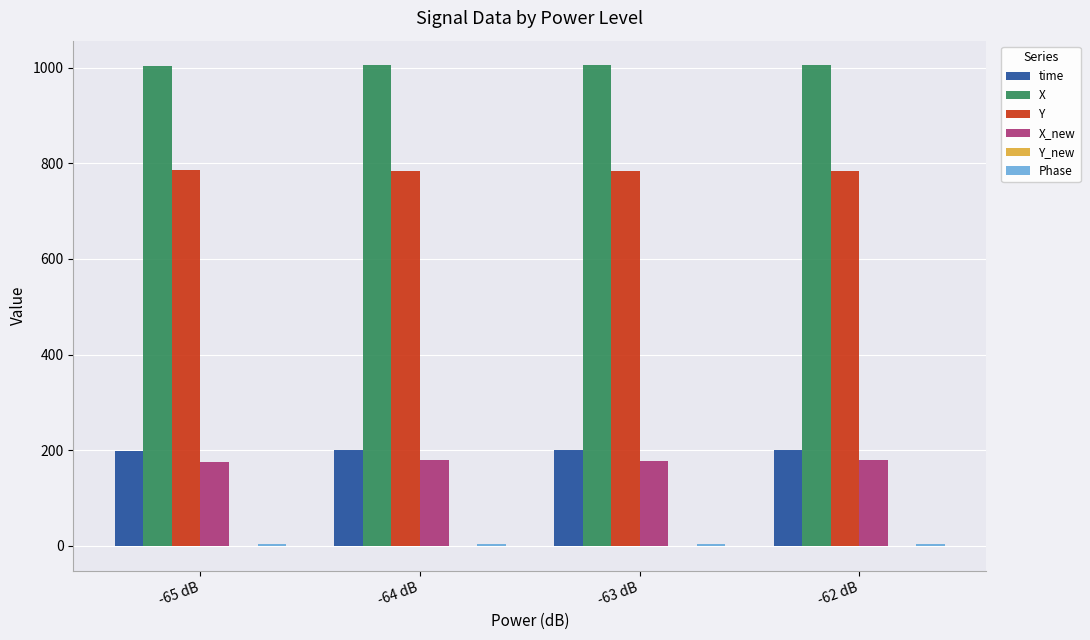

What is the maximum value shown in the chart?

1006.4